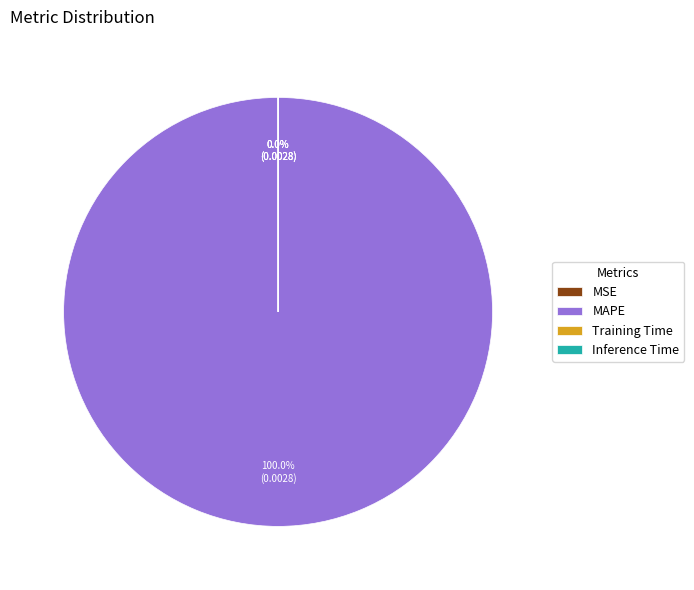

What is the largest slice in the pie chart?

MAPE